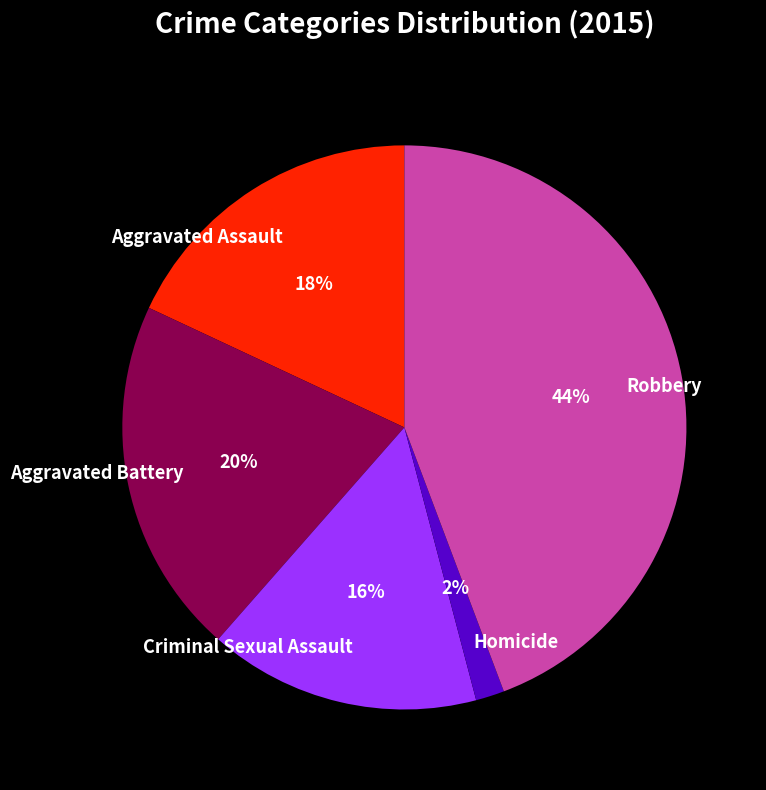

Does any single category account for the majority?

No